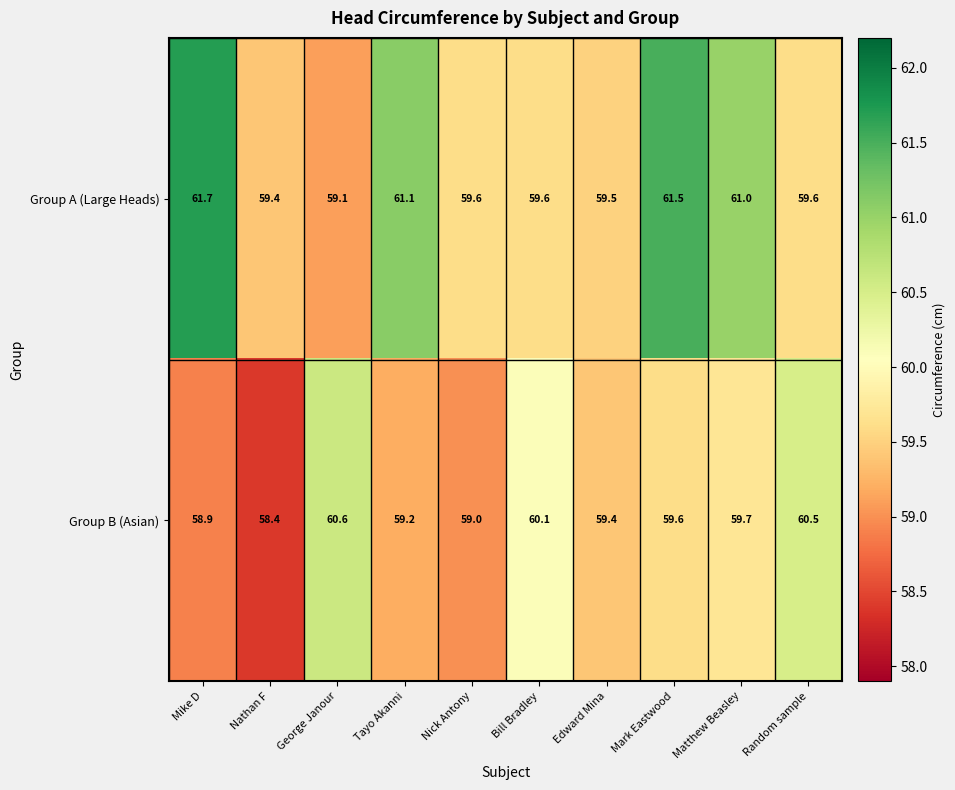

Read the Group B (Asian) value at Matthew Beasley.

59.7